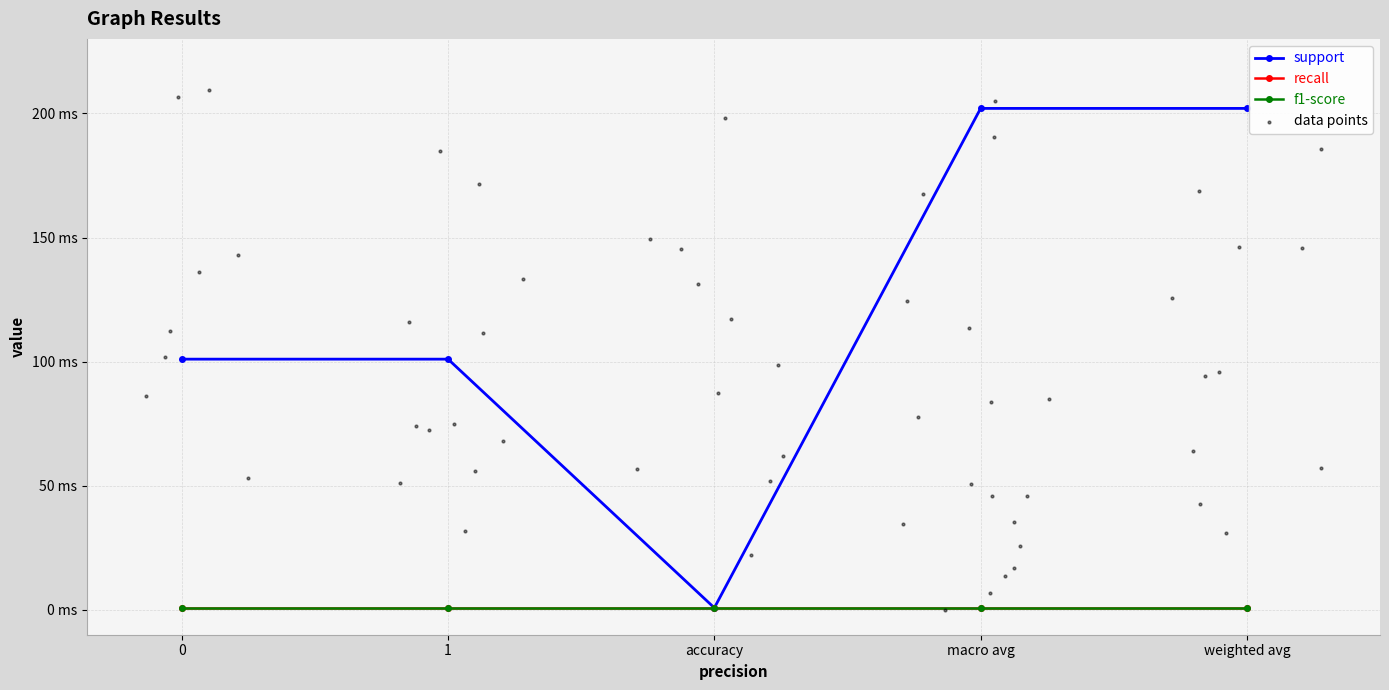

Which series contains the lowest Y value?

support